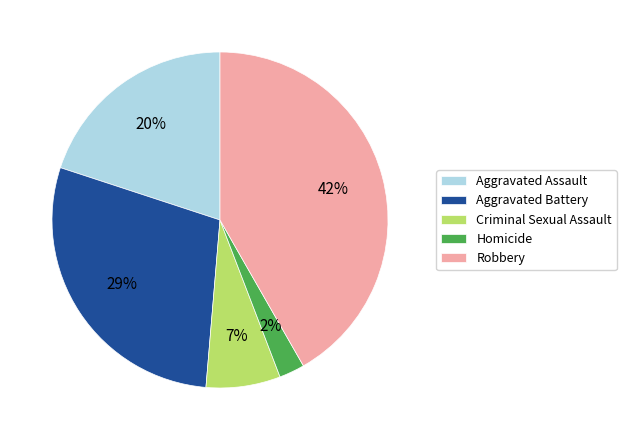

Between Homicide and Robbery, which is larger?

Robbery